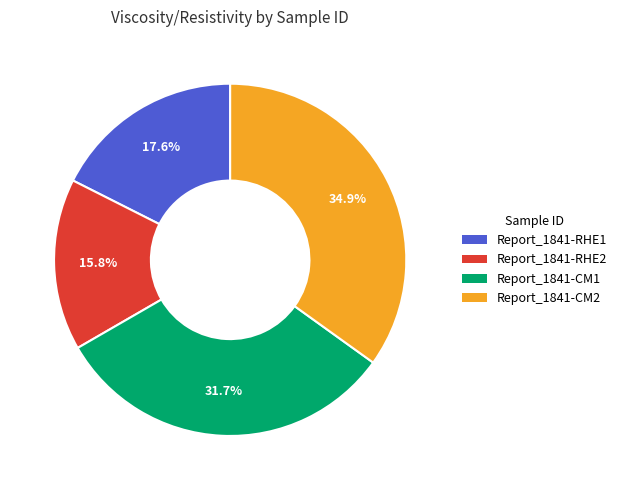

Is the sum of Report_1841-CM2 and Report_1841-CM1 greater than half?

Yes